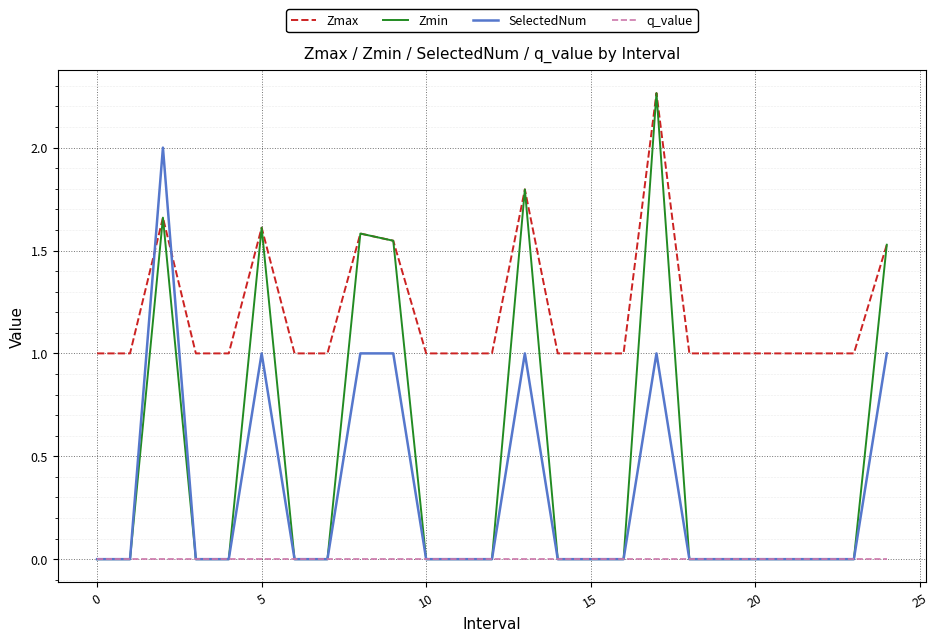

True or false: q_value and Zmax cross at least once.

False